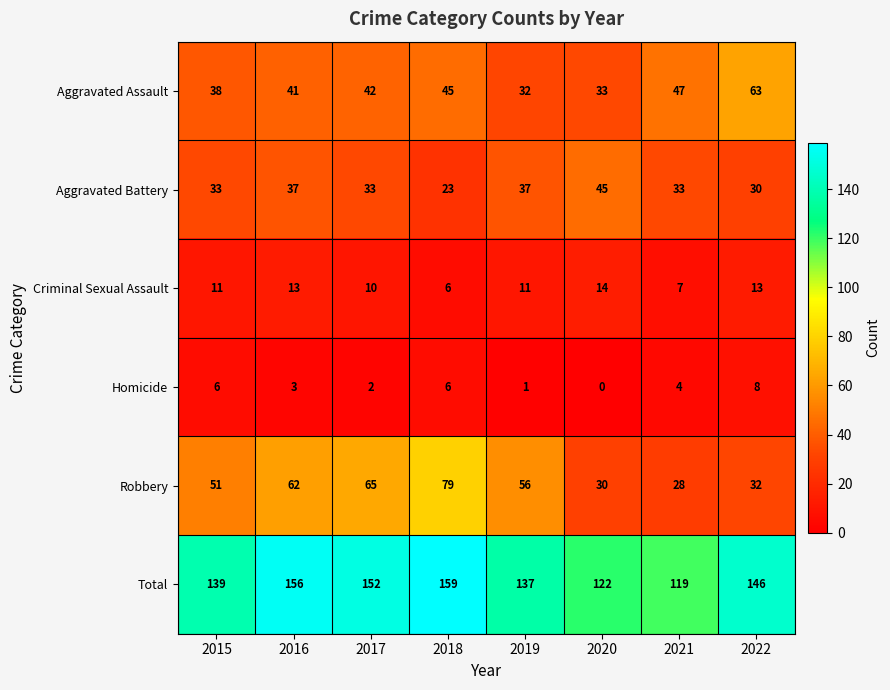

Read the Aggravated Battery value at 2018.

23